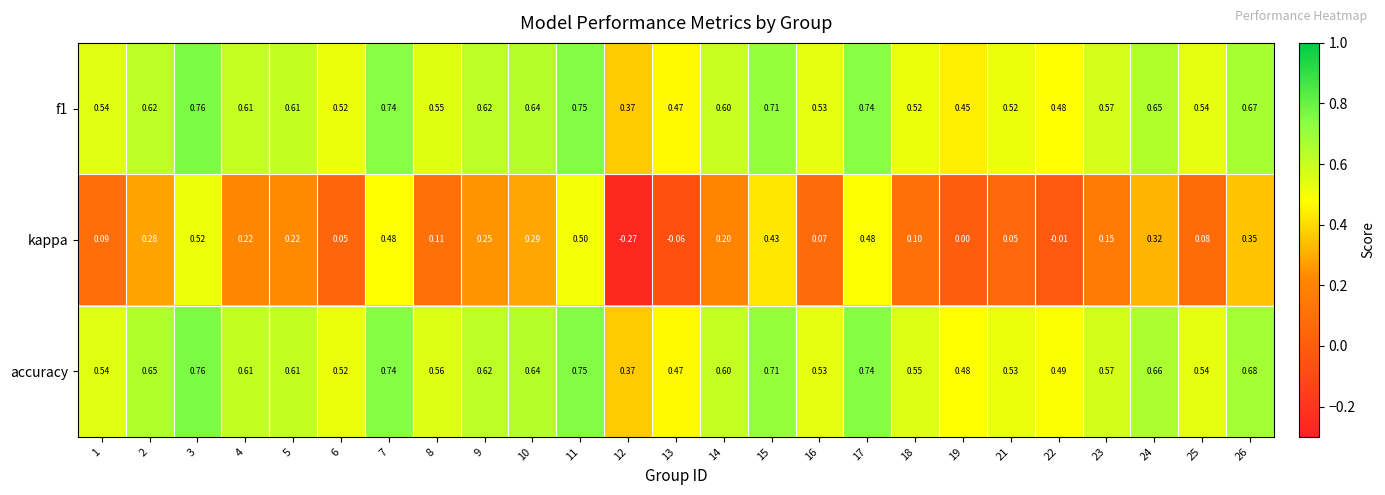

Which category has the lowest value across all series?

12